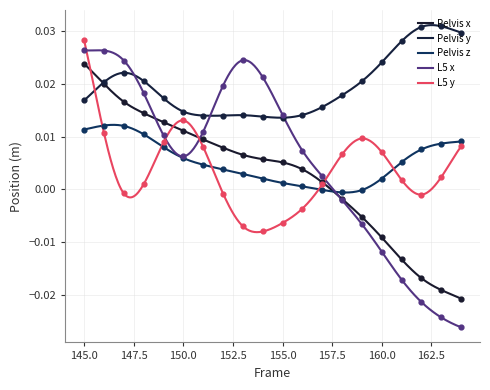

Which series reaches the minimum Y coordinate?

L5 x